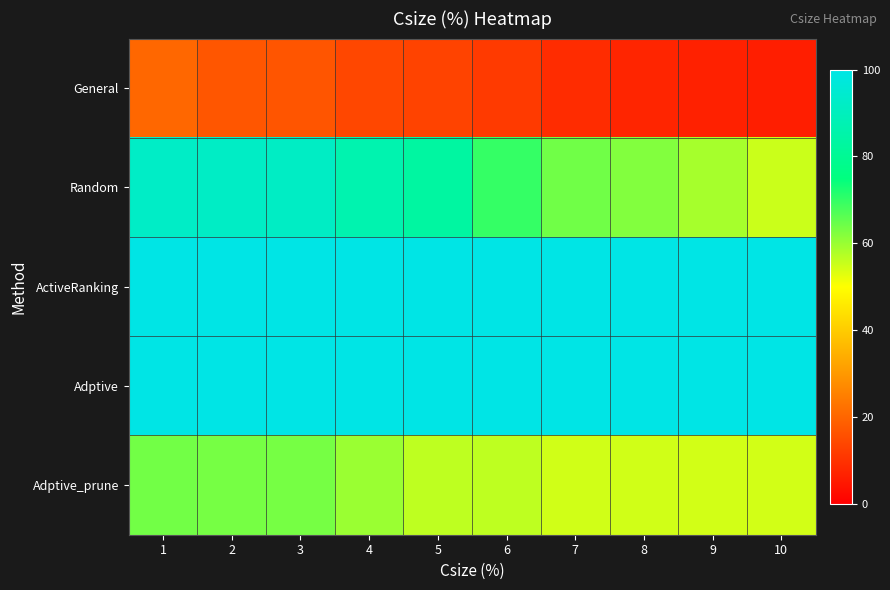

Reading left to right, transcribe all the data shown in this chart.

General: 1=20.5	2=17.0	3=17.0	4=14.2	5=13.4	6=11.7	7=8.8	8=7.6	9=6.8	10=6.1
Random: 1=92.3	2=92.2	3=91.8	4=86.5	5=83.3	6=69.9	7=64.0	8=62.3	9=58.7	10=55.2
ActiveRanking: 1=100.0	2=100.0	3=100.0	4=100.0	5=100.0	6=100.0	7=100.0	8=100.0	9=100.0	10=100.0
Adptive: 1=100.0	2=100.0	3=100.0	4=100.0	5=100.0	6=100.0	7=100.0	8=100.0	9=100.0	10=100.0
Adptive_prune: 1=63.7	2=63.4	3=63.4	4=59.9	5=56.4	6=56.4	7=54.5	8=54.5	9=54.3	10=54.3